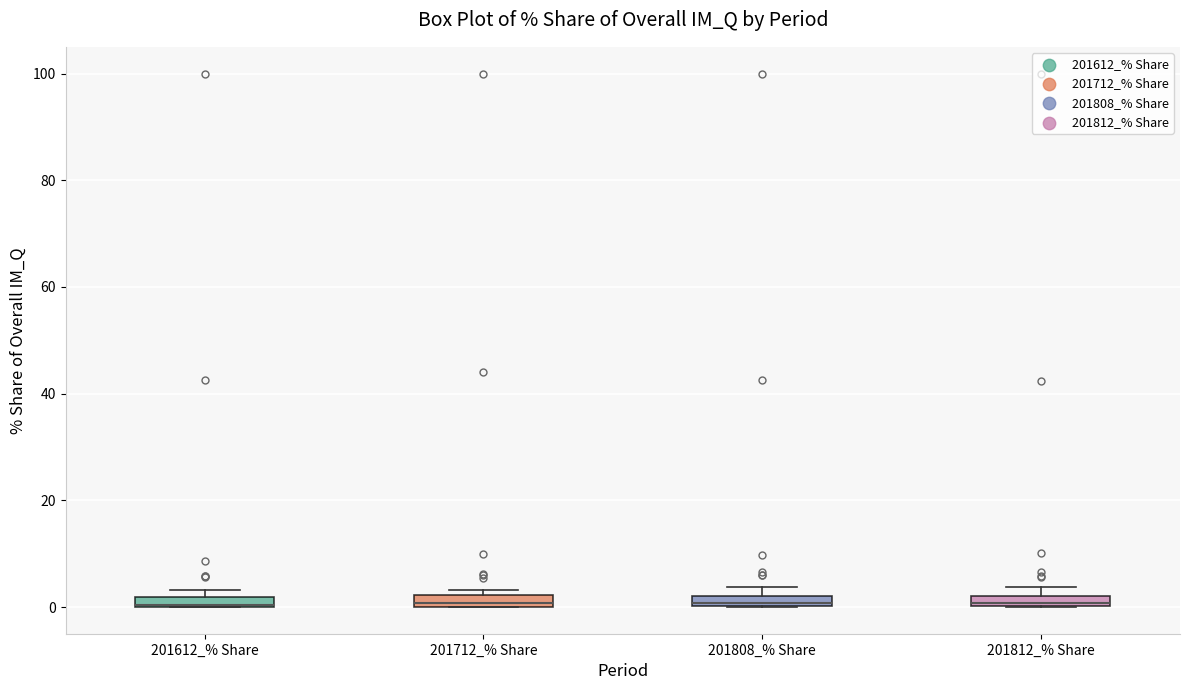

Where is the upper edge of the box for 201612_% Share on the y-axis? The values are not printed on the chart, so give them approximately, as read against the axis.

2